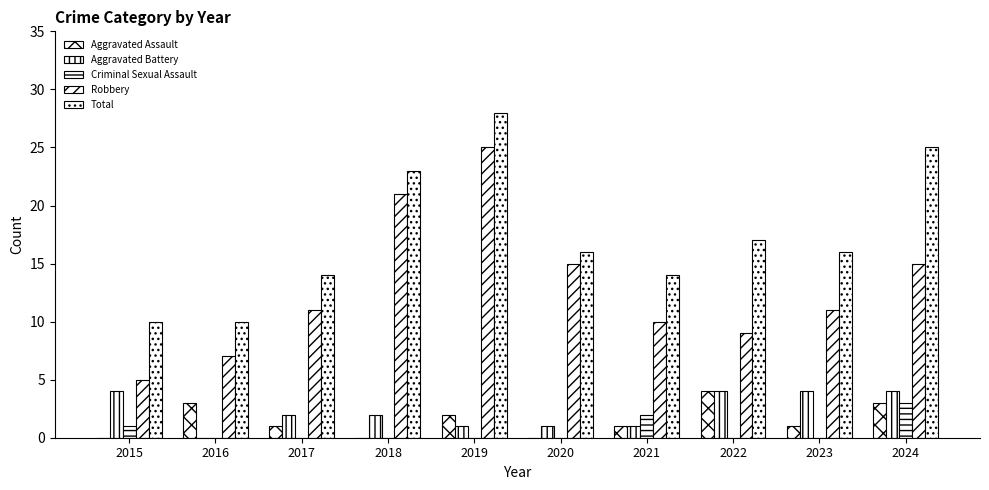

Is it true that Total equals 36 at 2018?

False